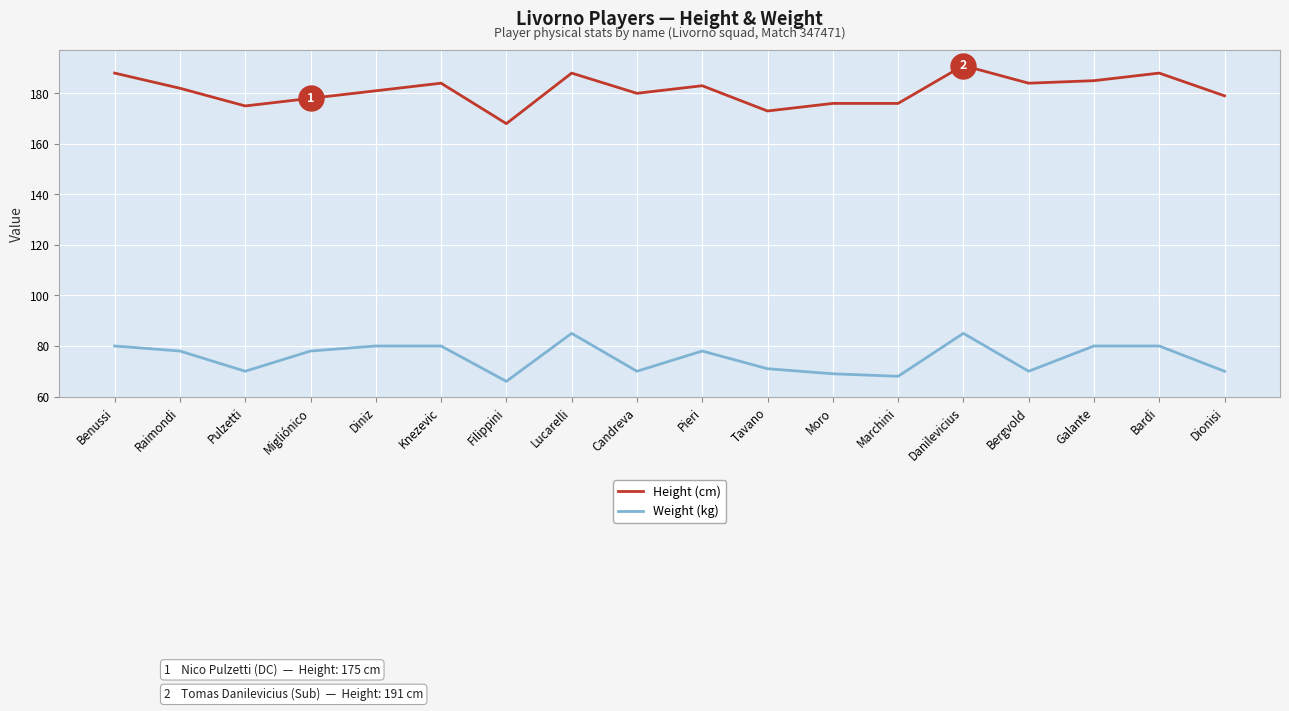

Which category has the lowest value in the Weight (kg) series?

Filippini